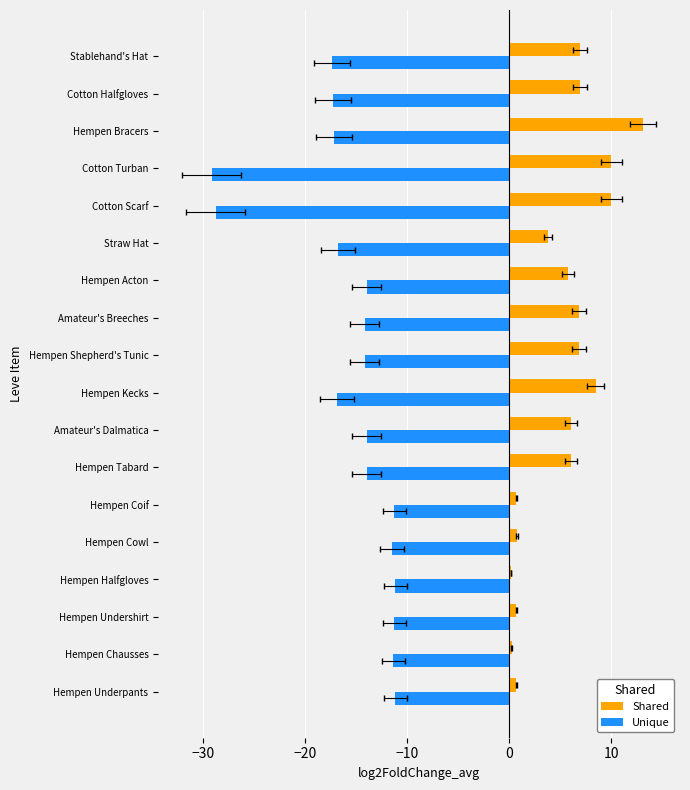

How many bars are there in each group?

2